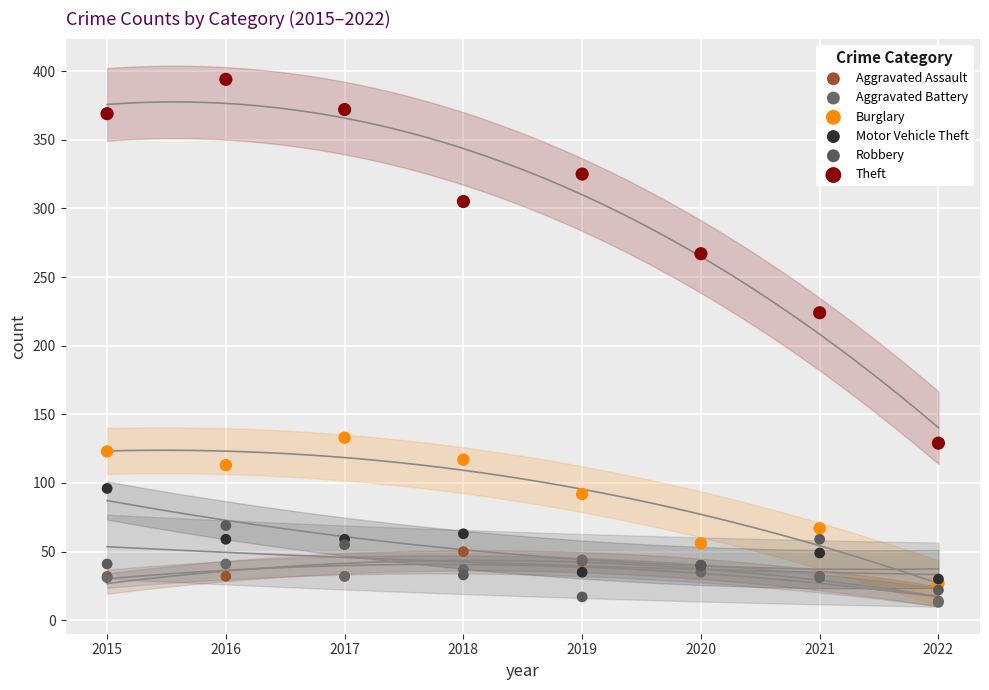

Across all series, what Y value is closest to 203?

224